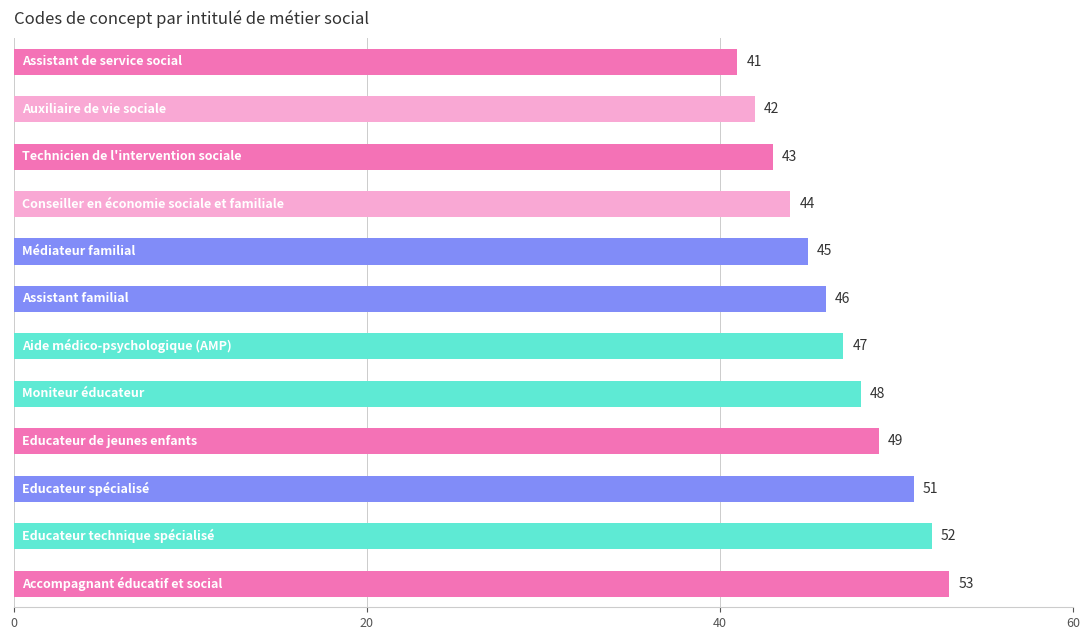

What is the maximum value shown in the chart?

53